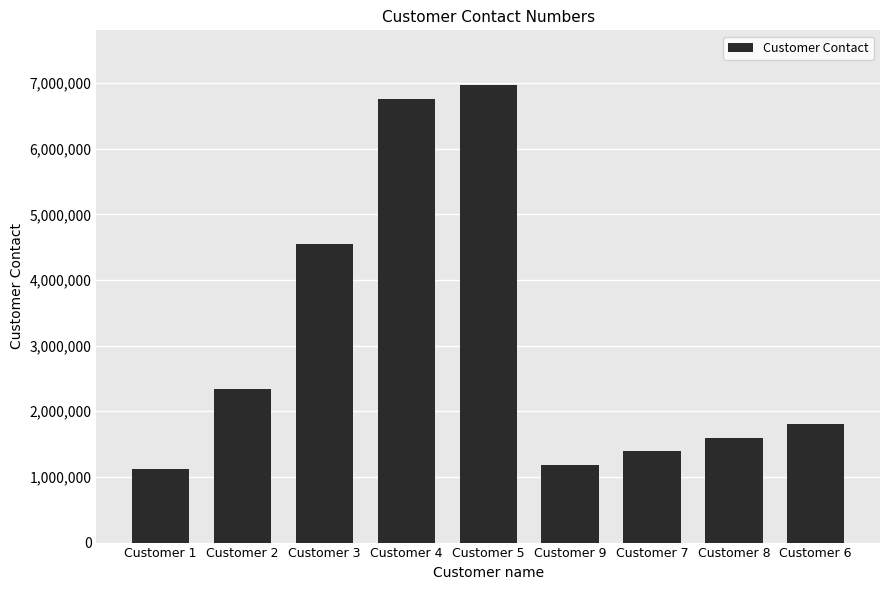

What is the value of the 3rd bar from the left?

4545244